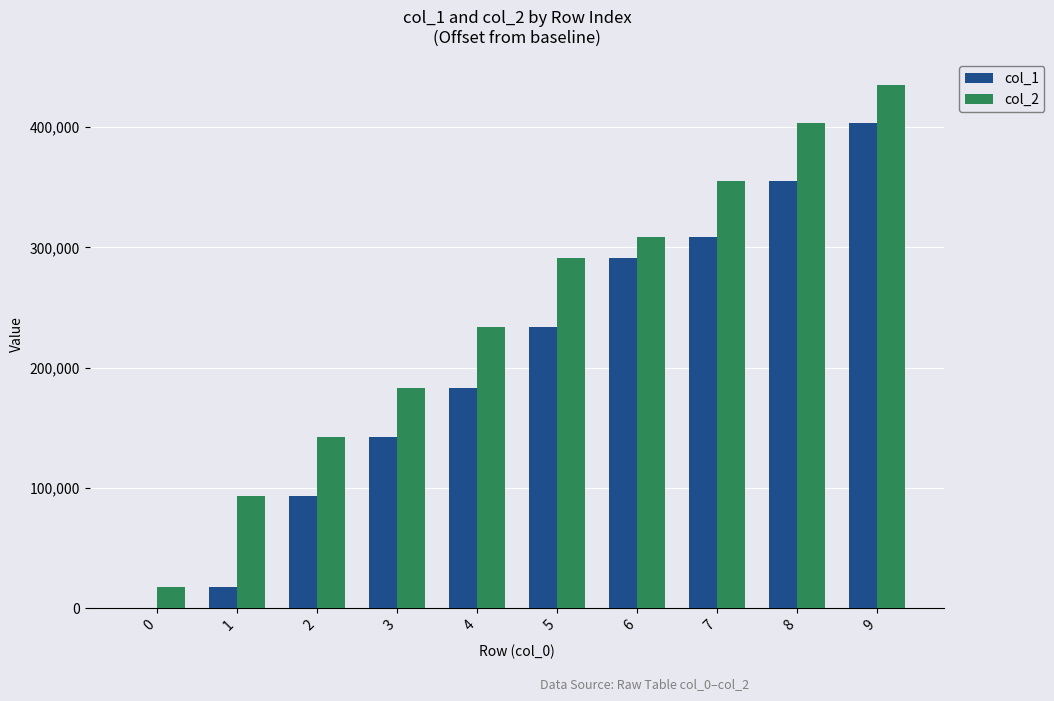

True or false: col_2 has a value of 92636 at 3.

False